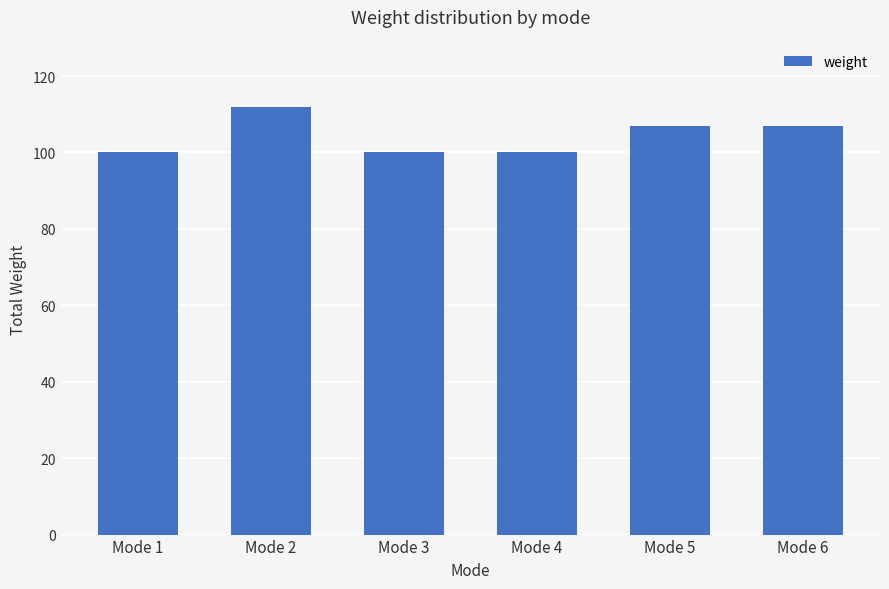

The value at Mode 3 is 100. True or false?

True